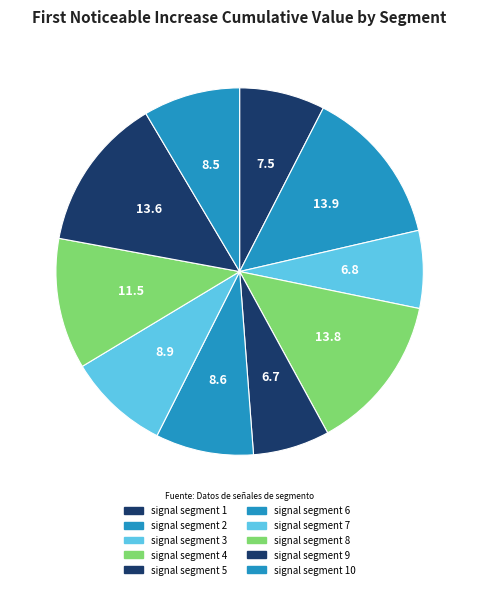

Does any single category account for the majority?

No